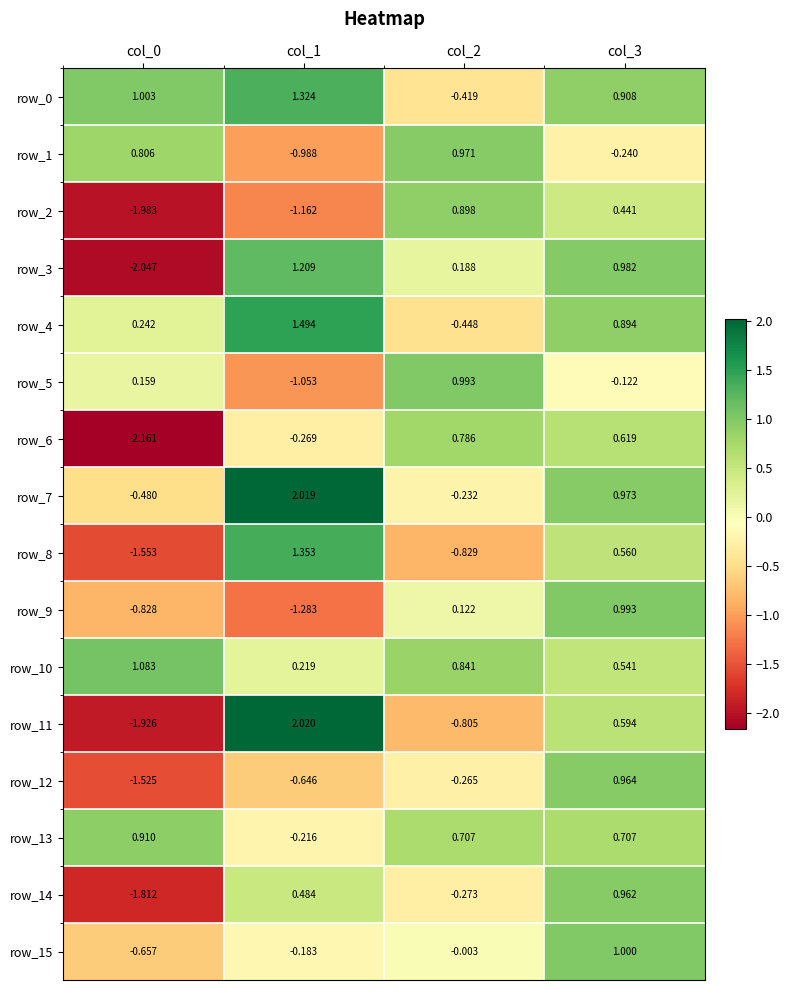

What is the sum of the row_11 values at col_1 and col_0?

0.1